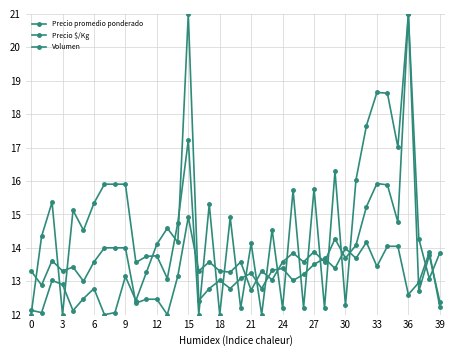

How many data points in Precio promedio ponderado are above 14?

23